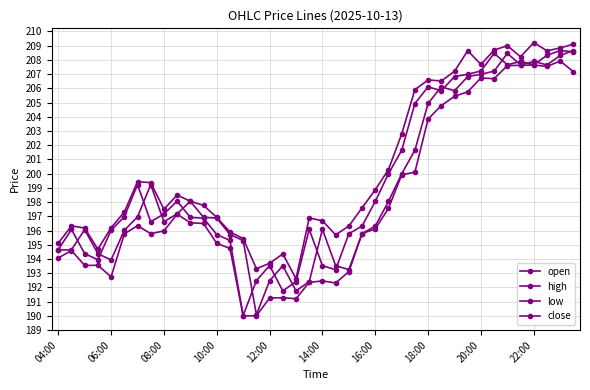

What is the sum of all low values?

7924.7